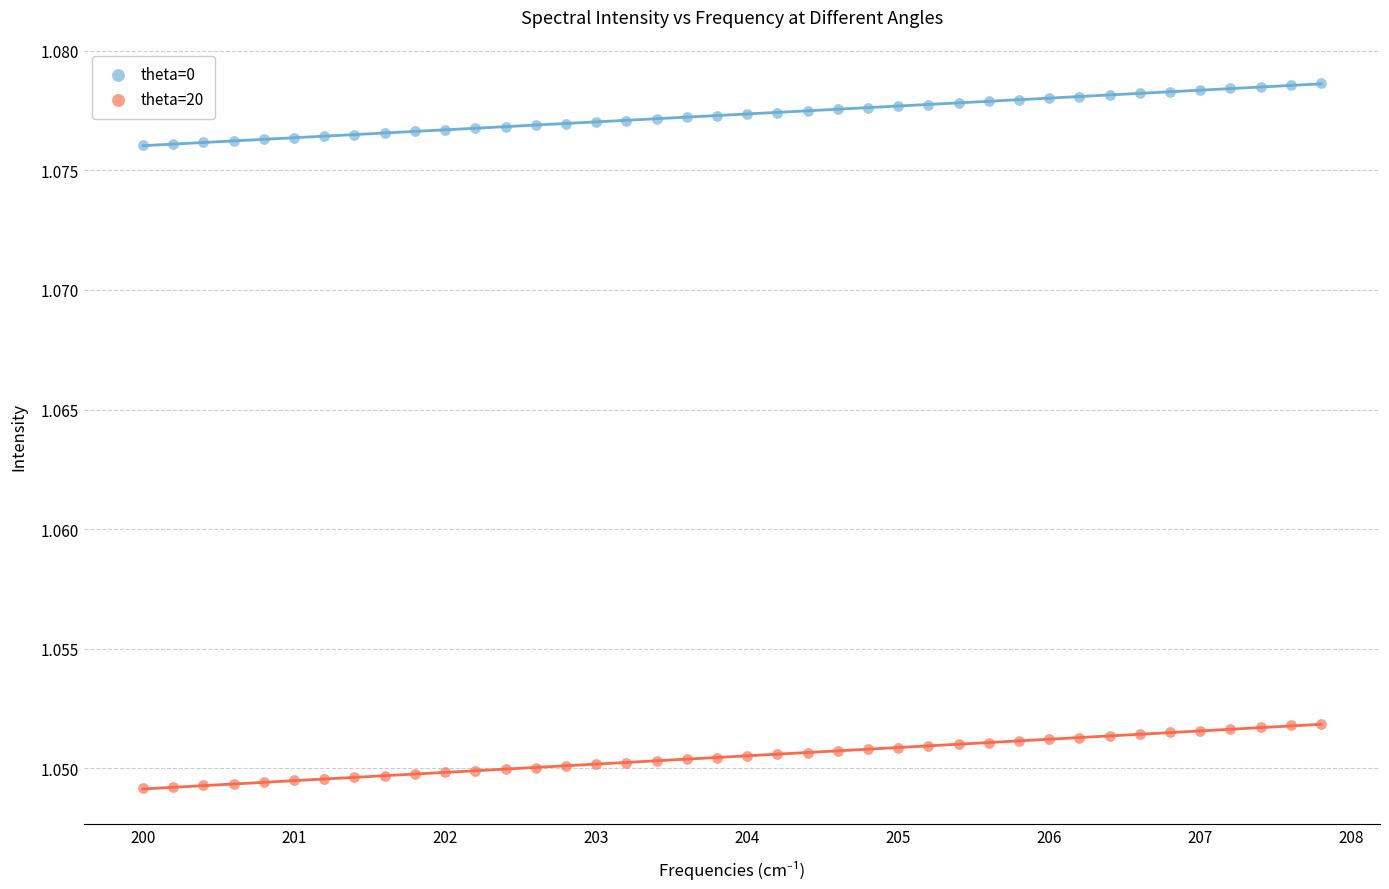

Across all data points, what is the range of X values (max minus min)?

7.8